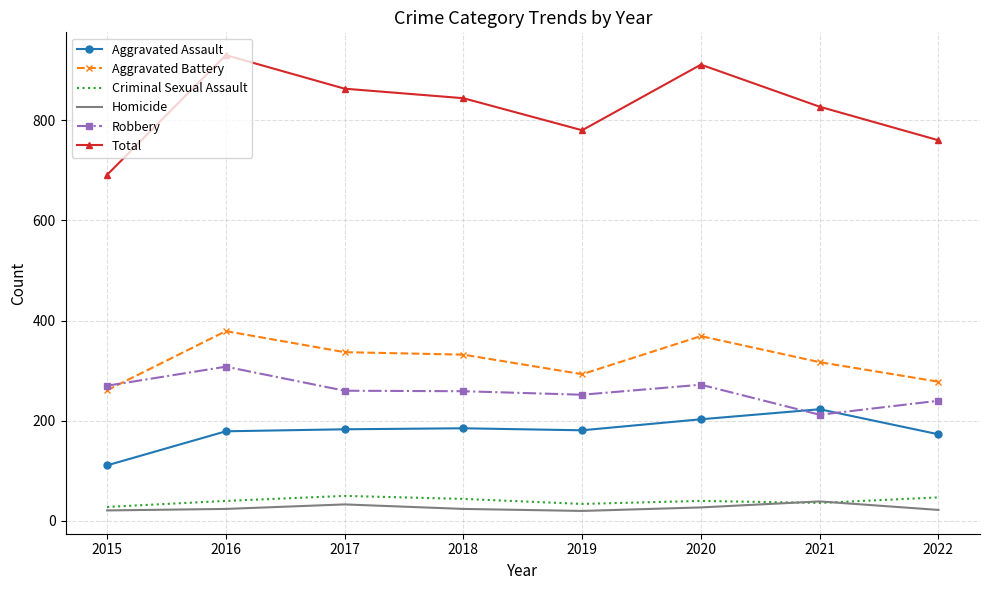

At how many categories does at least one series exceed 42?

8